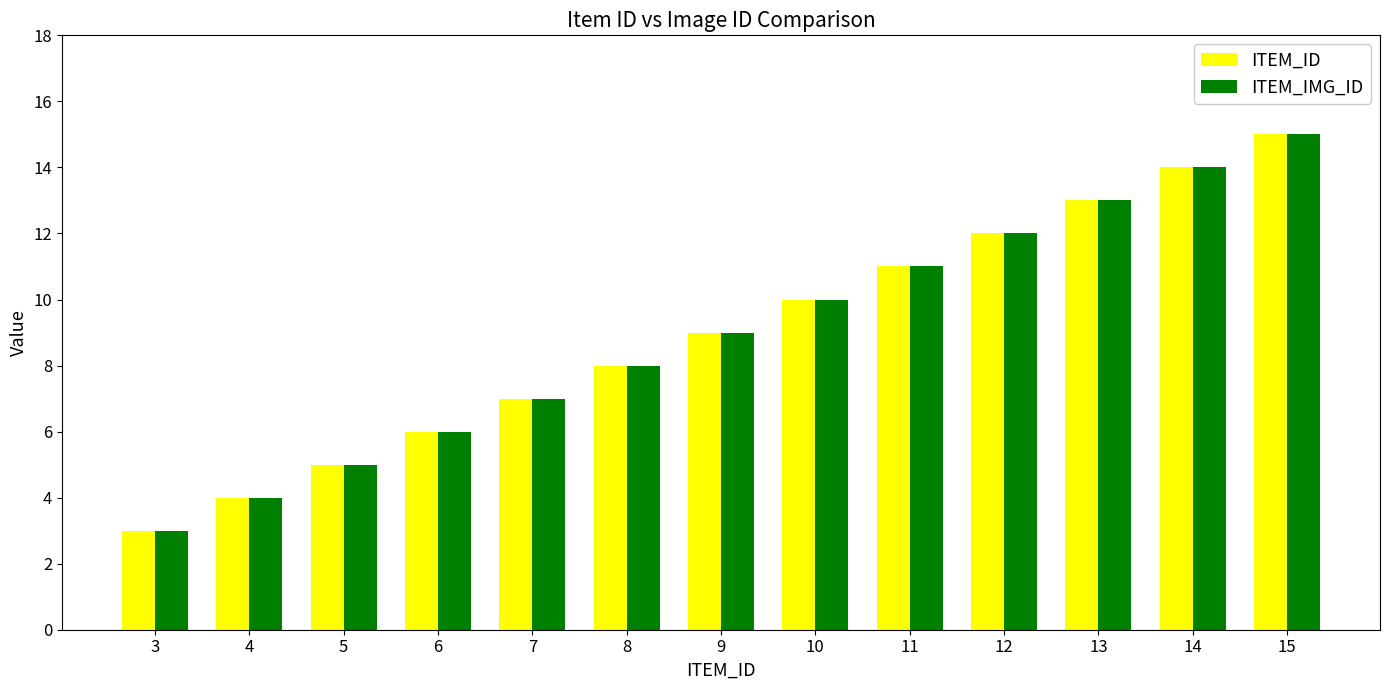

Reading right to left, what are all the values shown in this chart?

ITEM_ID: 15=15	14=14	13=13	12=12	11=11	10=10	9=9	8=8	7=7	6=6	5=5	4=4	3=3
ITEM_IMG_ID: 15=15	14=14	13=13	12=12	11=11	10=10	9=9	8=8	7=7	6=6	5=5	4=4	3=3